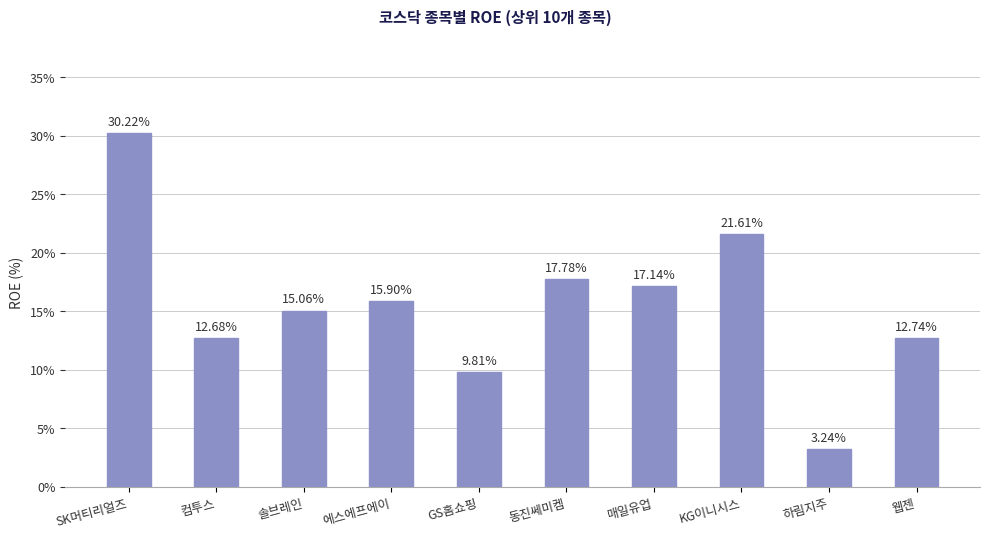

Read the value at KG이니시스.

21.6